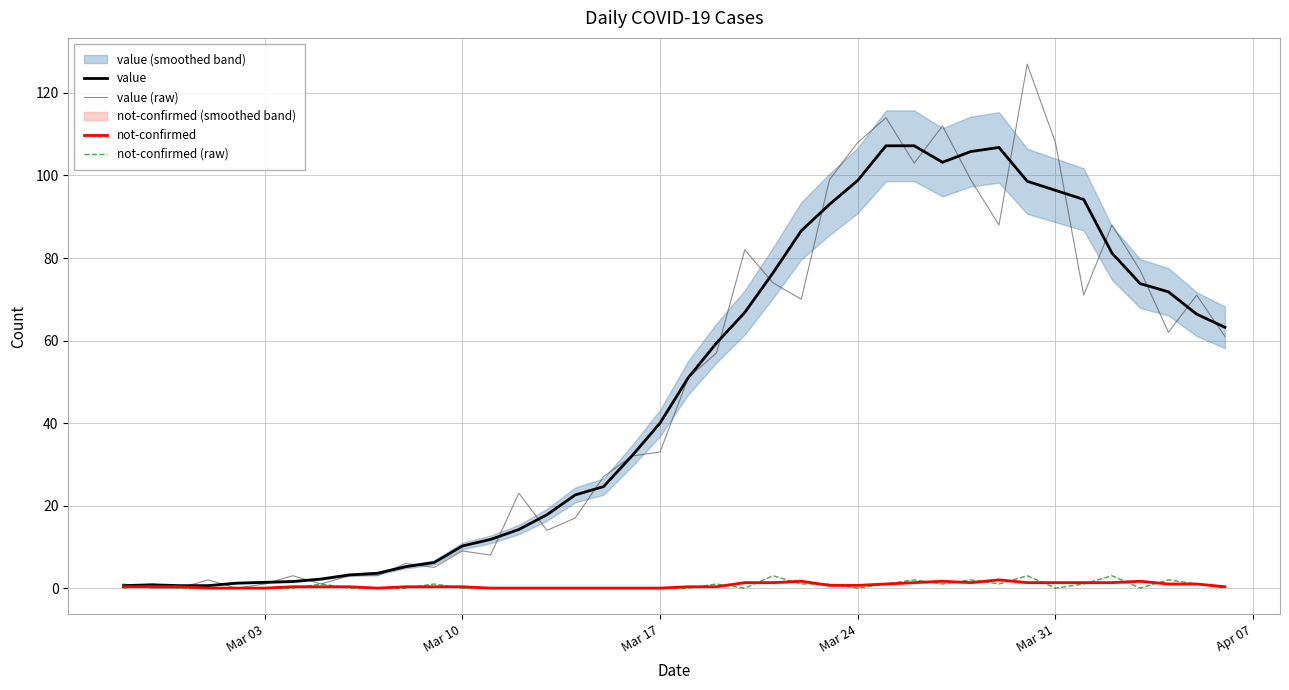

What is the highest value of the not-confirmed (raw) series?

3.0